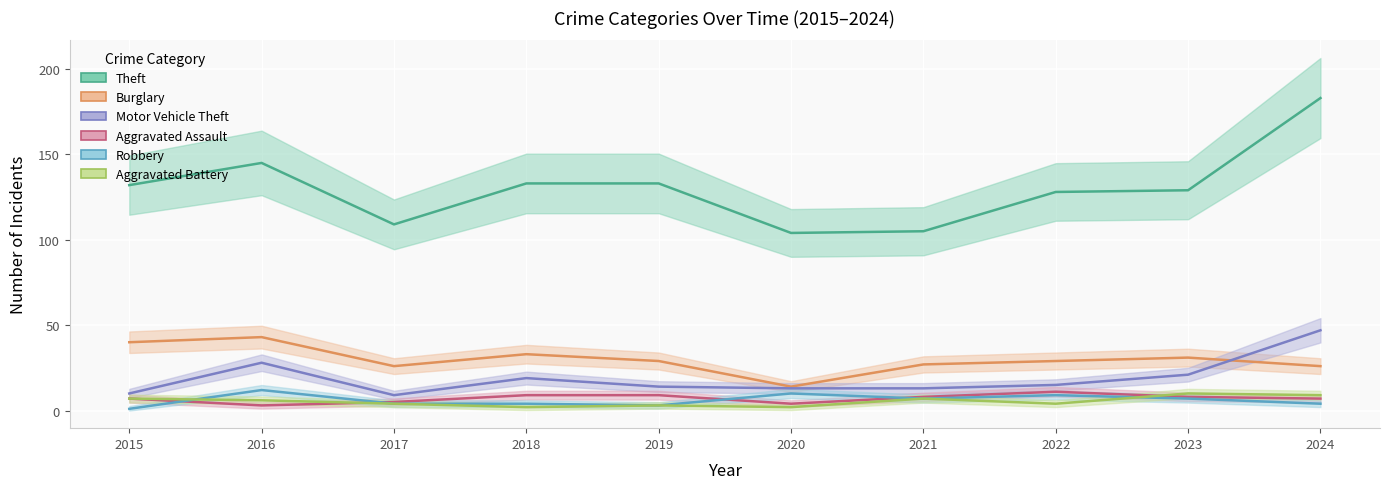

Rank the series by their maximum value, from lowest to highest.

Aggravated Battery, Aggravated Assault, Robbery, Burglary, Motor Vehicle Theft, Theft